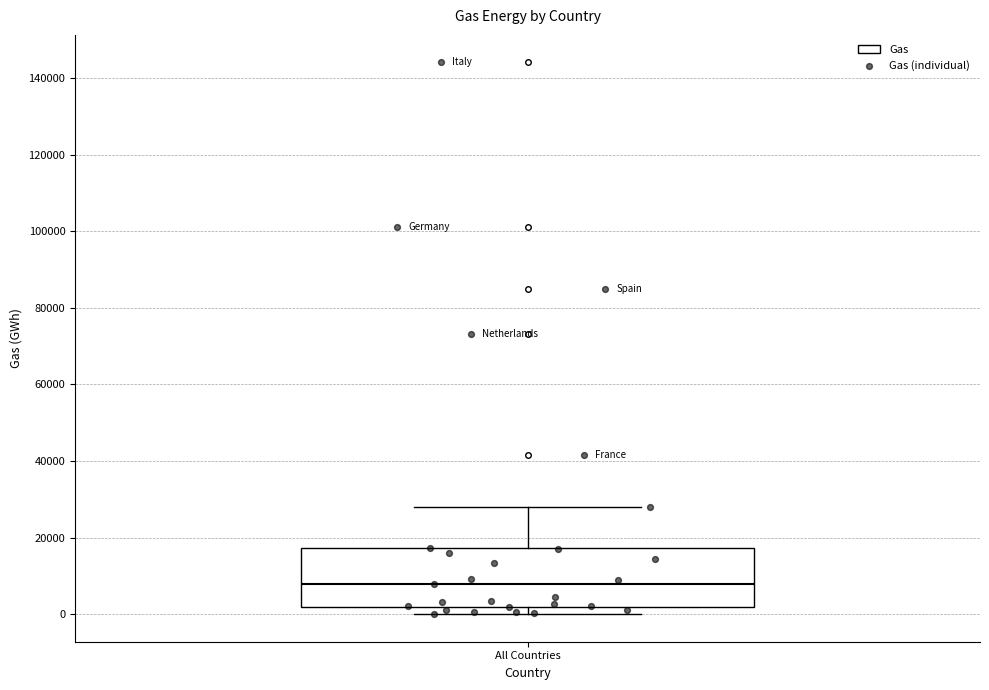

Read this box plot against the y-axis: the position of the median line, the range covered by the box, and the ends of both whiskers. The values are not printed on the chart, so give them approximately, as read against the axis.

median 8000, box 2000 to 18000, whiskers 0 to 28000